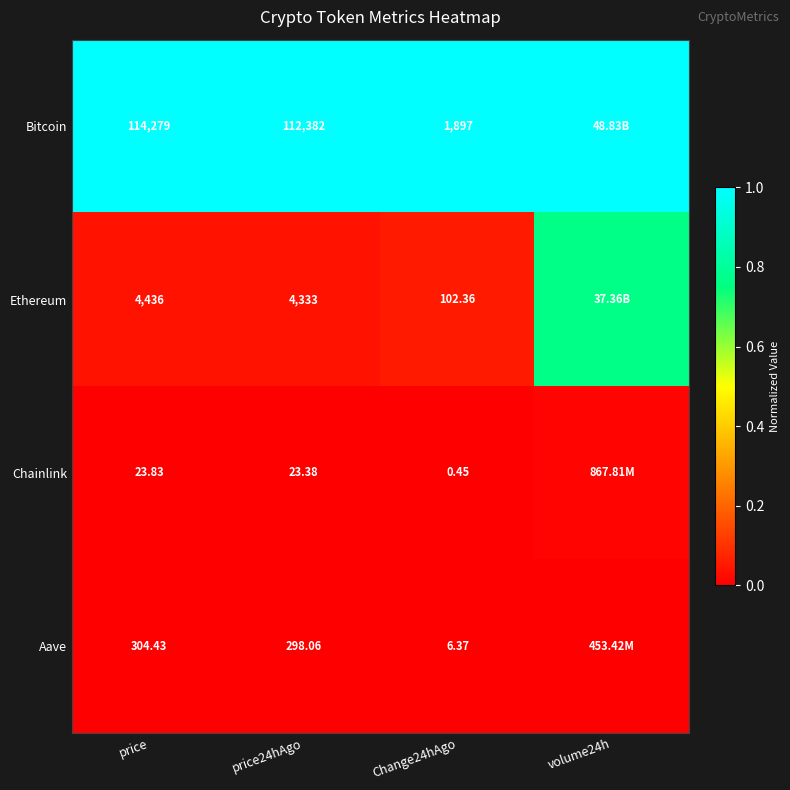

At which category is the sum across all series the highest?

volume24h